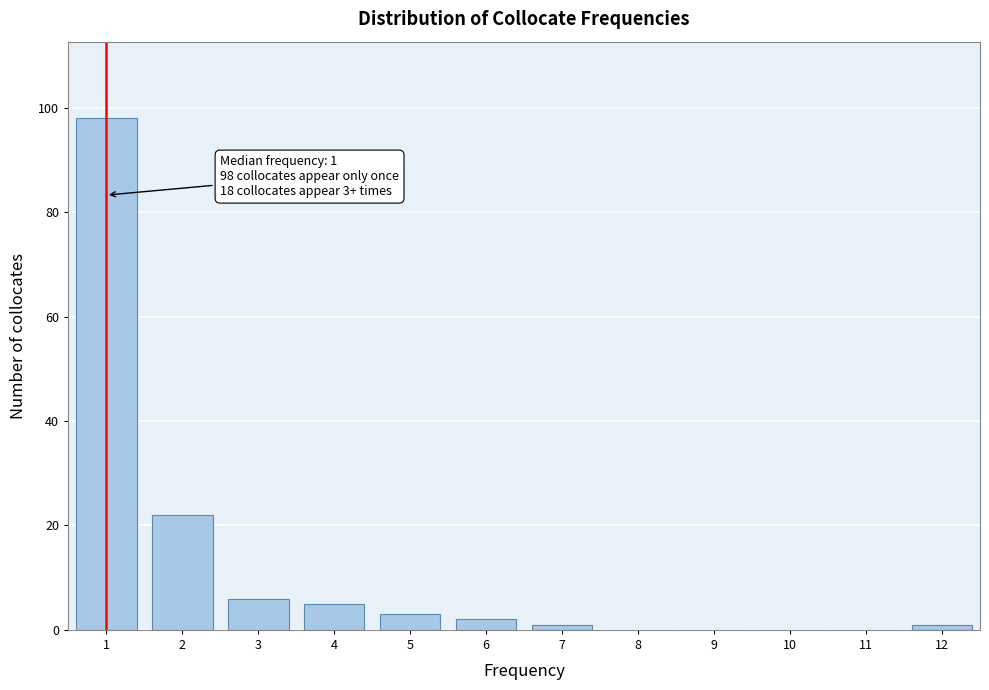

Reading left to right, transcribe all the data shown in this chart.

1=98	2=22	3=6	4=5	5=3	6=2	7=1	8=0	9=0	10=0	11=0	12=1